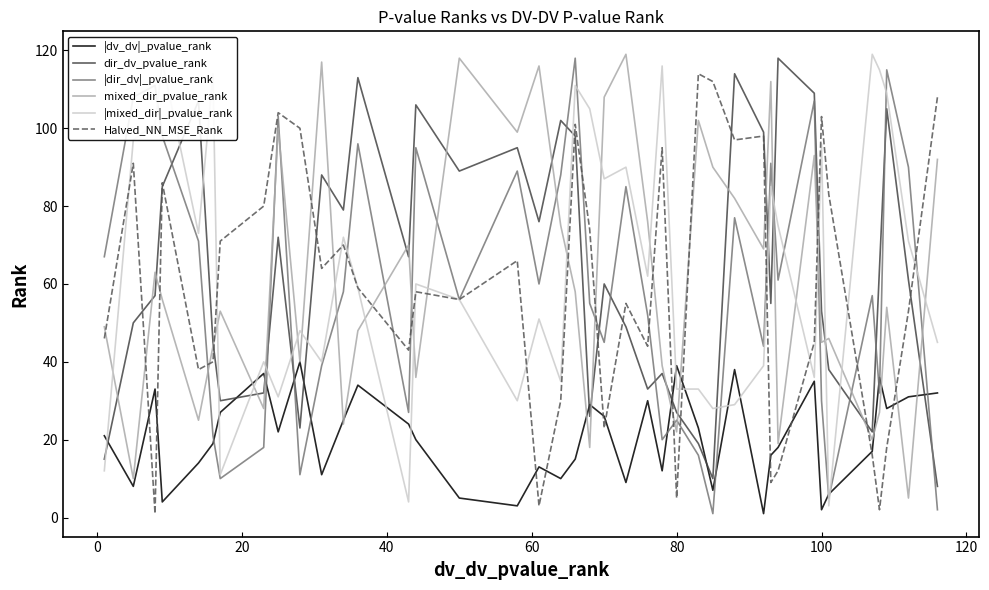

How many intersections are there between dir_dv_pvalue_rank and |dv_dv|_pvalue_rank?

10